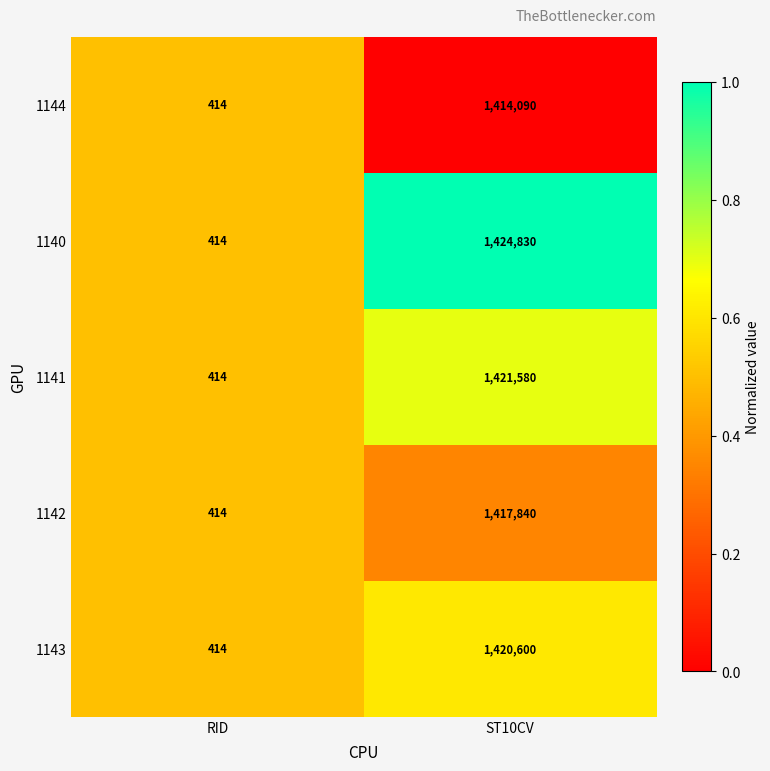

What is the sum of the 1140 values at ST10CV and RID?

1425244